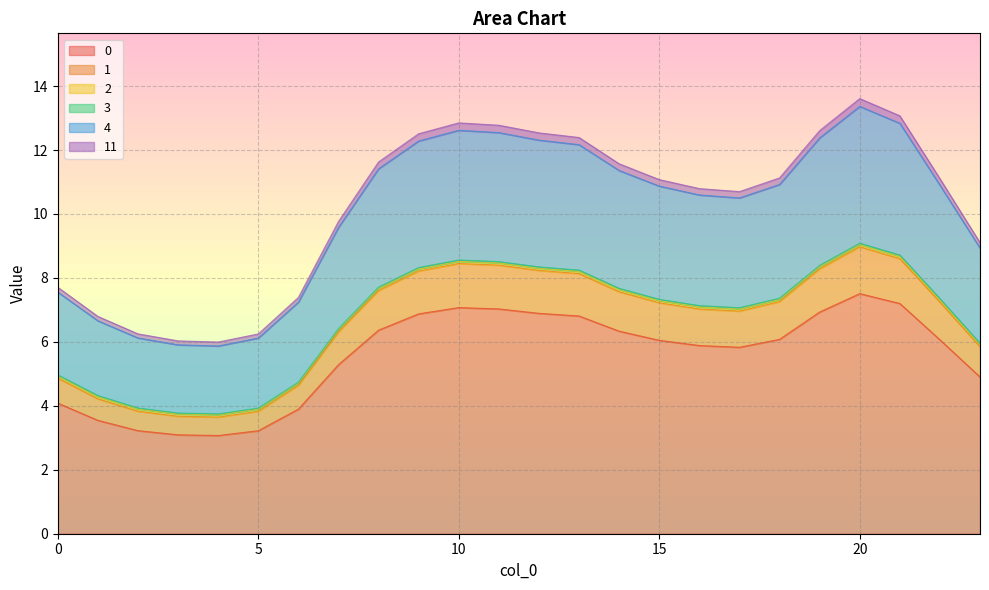

At which category is the sum across all series the highest?

20